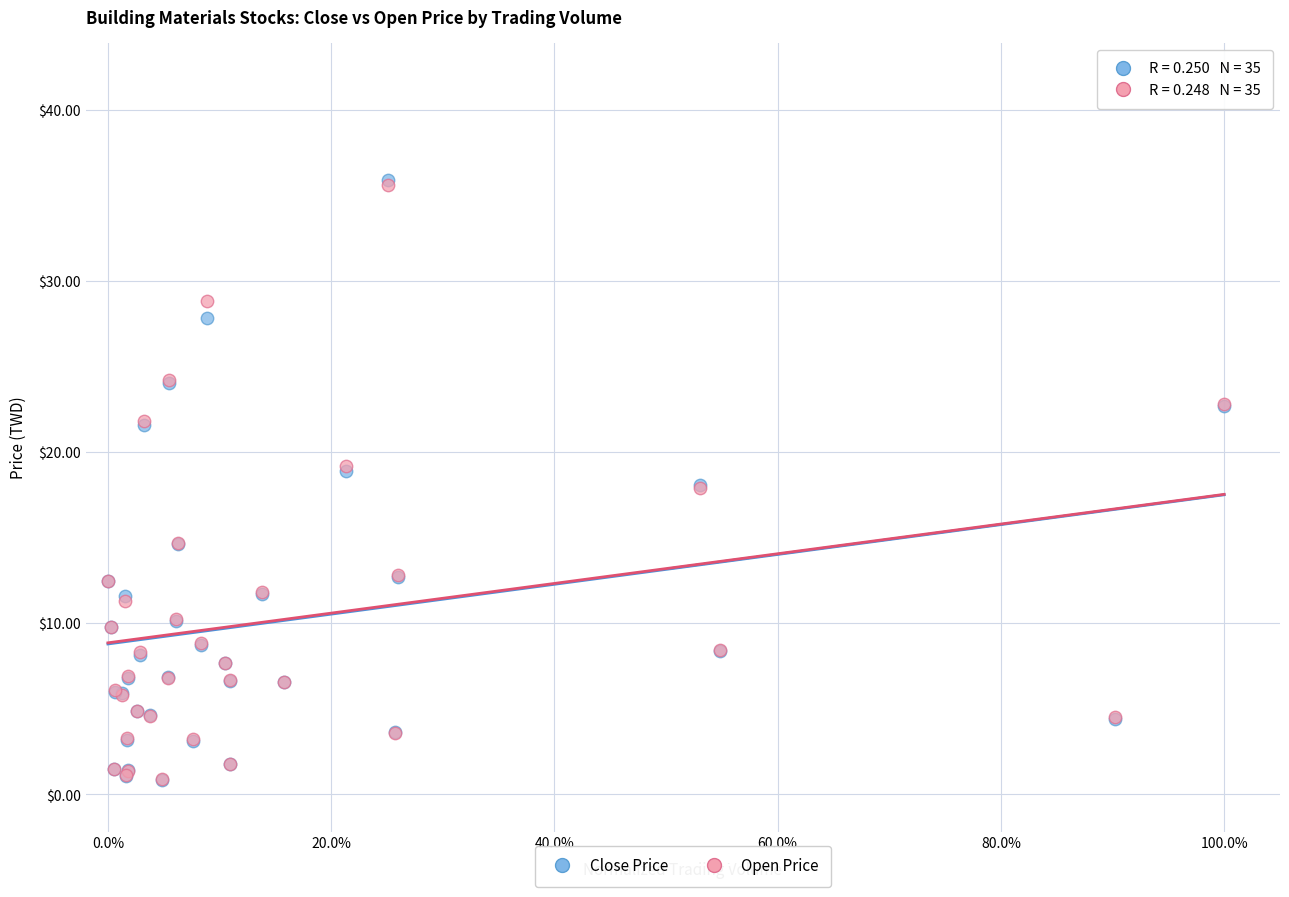

What are all the series names shown in the legend?

Close Price, Open Price